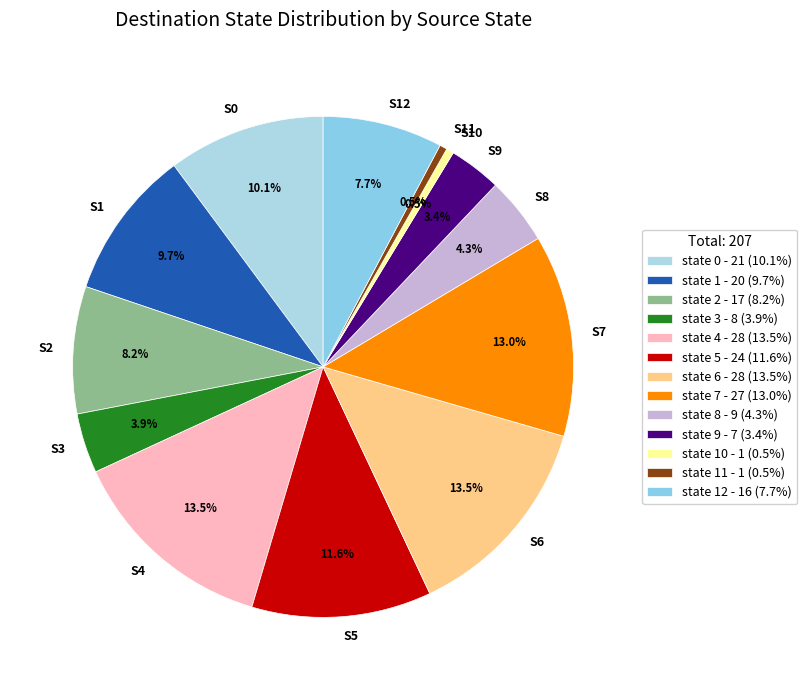

Which has a higher value, S8 or S0?

S0